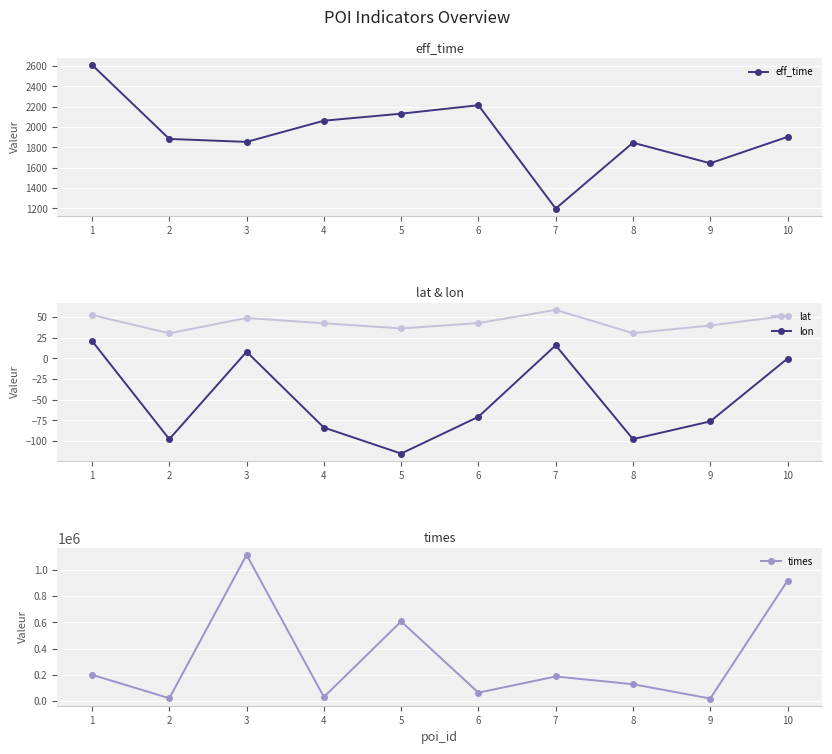

How many series are shown in this chart?

4